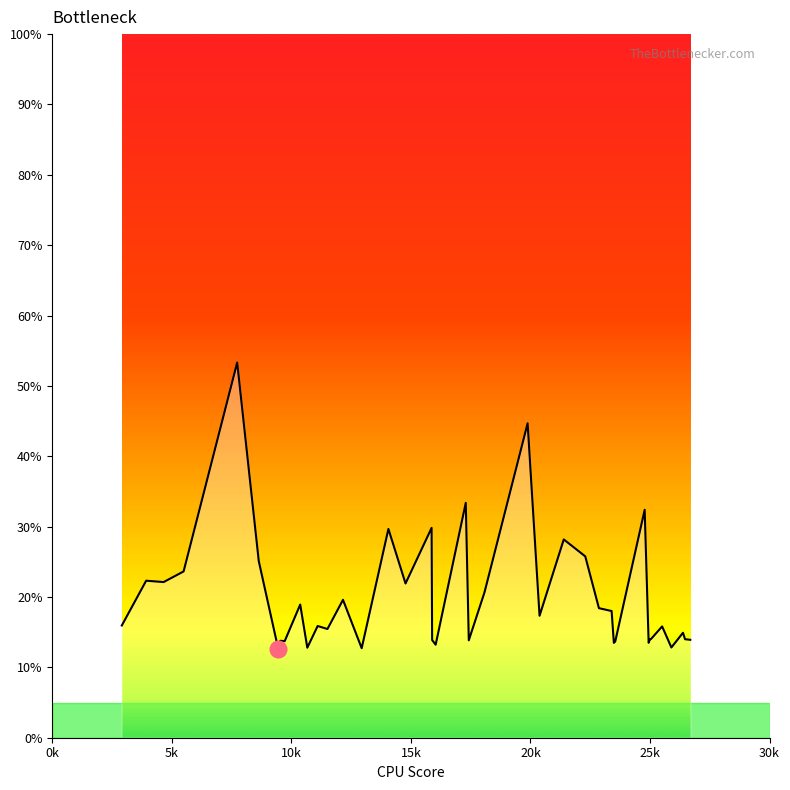

Does the chart display data point markers on the line(s)?

No